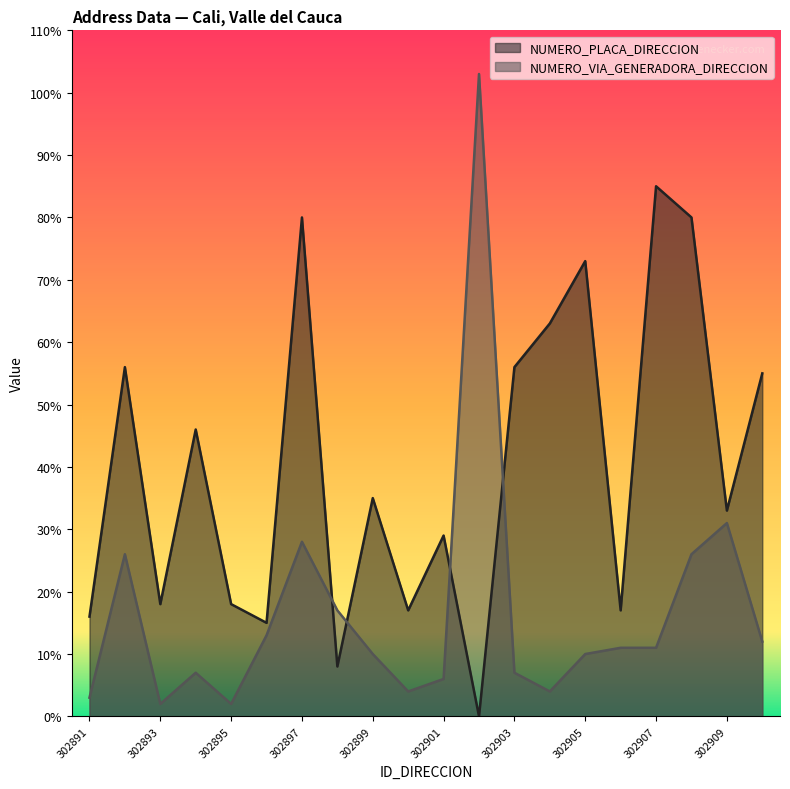

The value of NUMERO_PLACA_DIRECCION at 302909 is 33. True or false?

True